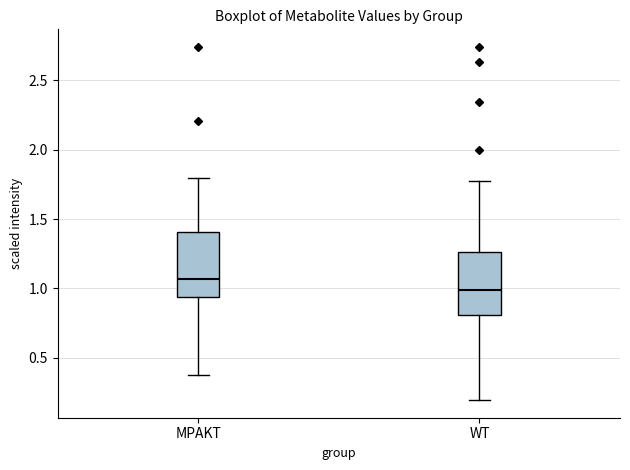

Reading left to right, transcribe this box plot: for each box, give where its median line is, the range the box spans, and where its two whiskers end, as read against the y-axis. The values are not printed on the chart, so give them approximately, as read against the axis.

MPAKT: median 1.05, box 0.95 to 1.40, whiskers 0.40 to 1.80
WT: median 1.00, box 0.80 to 1.25, whiskers 0.20 to 1.80